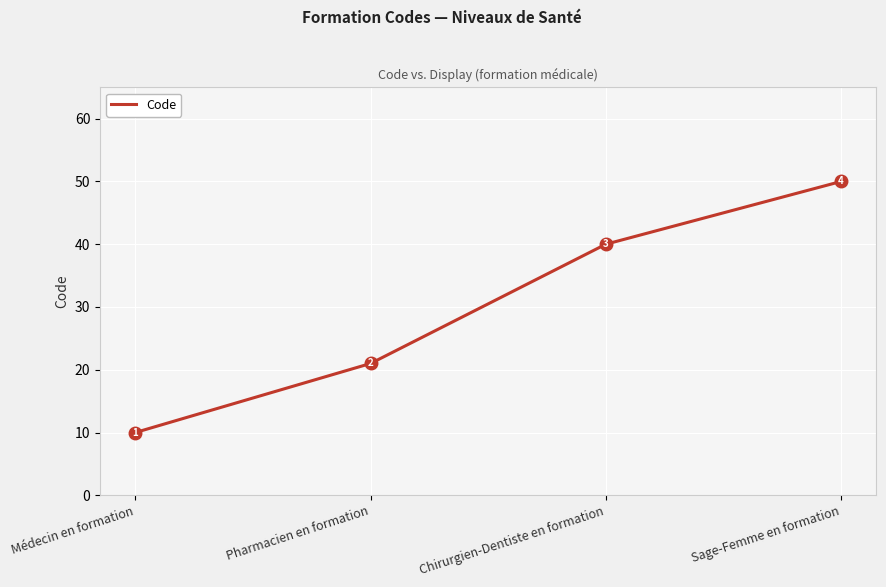

What position from the left is Chirurgien-Dentiste en formation?

3